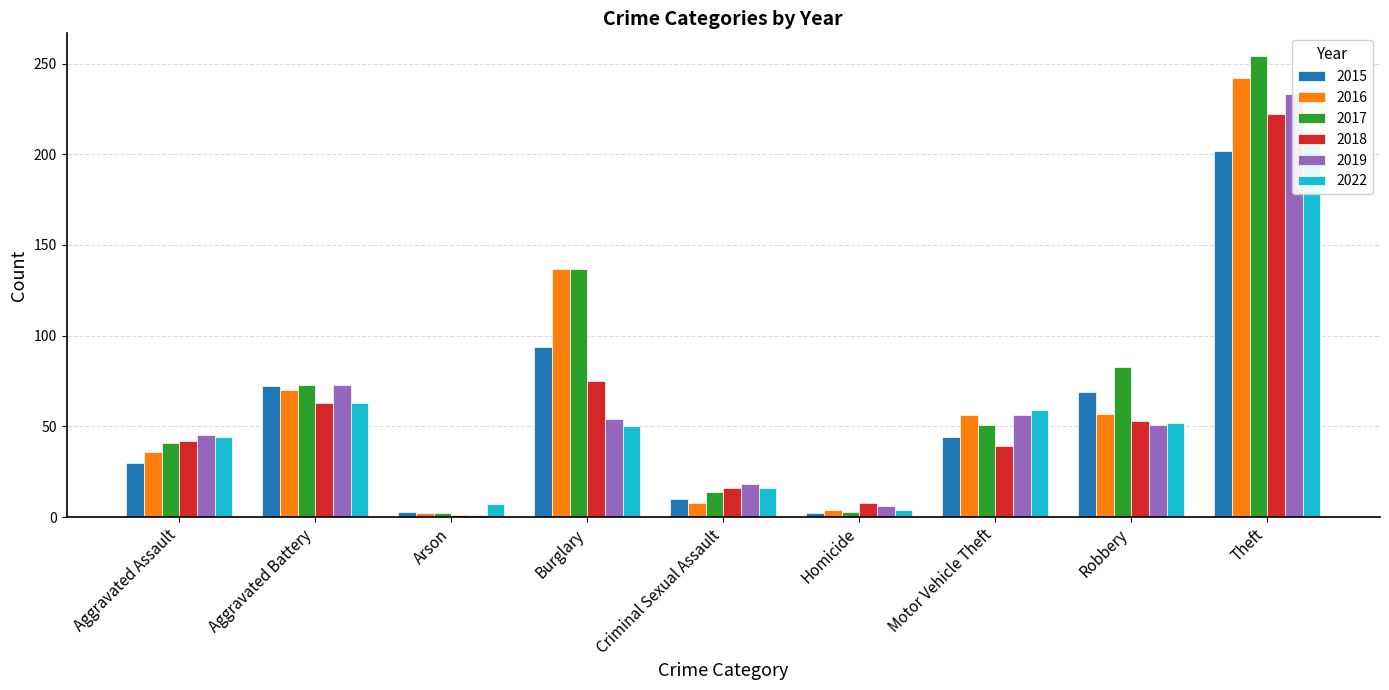

What is the label of the 6th bar from the right?

Burglary